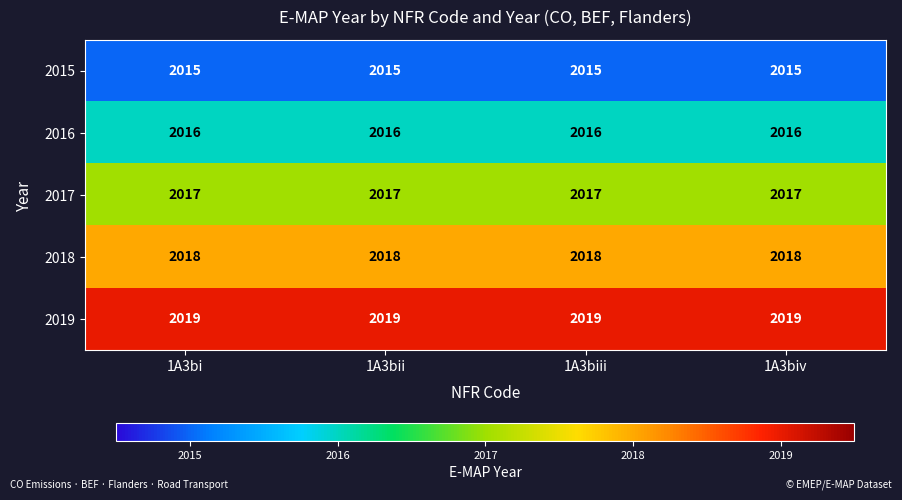

What is the difference between the highest and lowest values at 1A3bii?

4